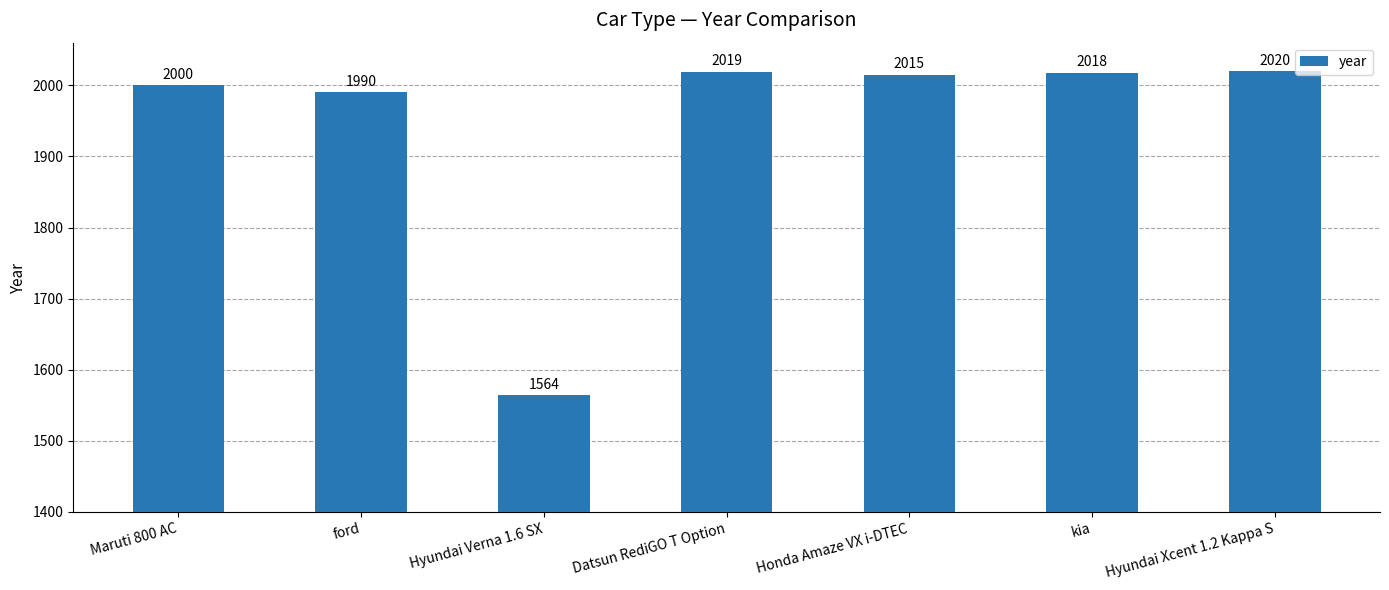

Does the chart contain any negative values?

No